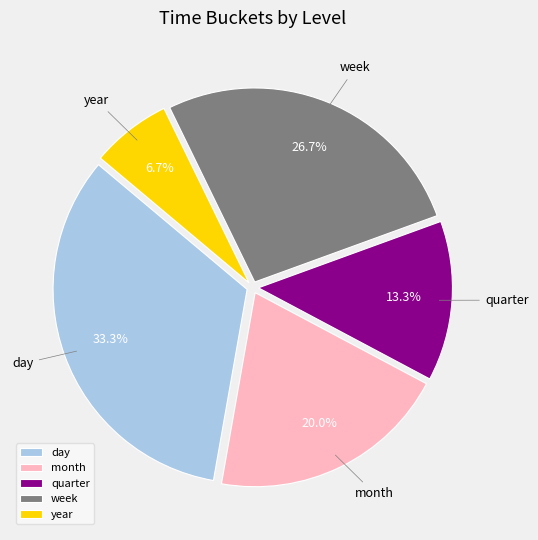

True or false: month accounts for 20% of the total.

True